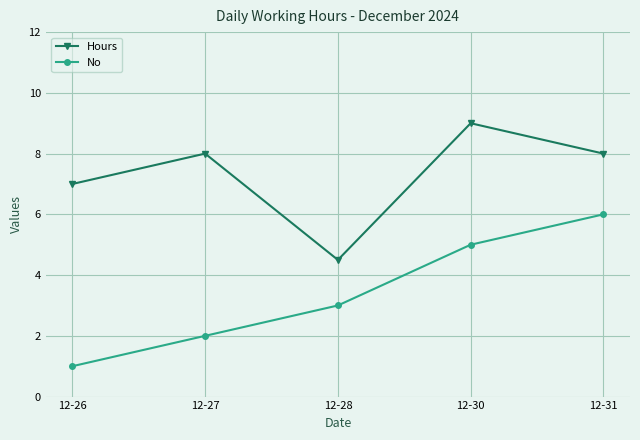

List the labels in order of No value, smallest first.

12-26, 12-27, 12-28, 12-30, 12-31